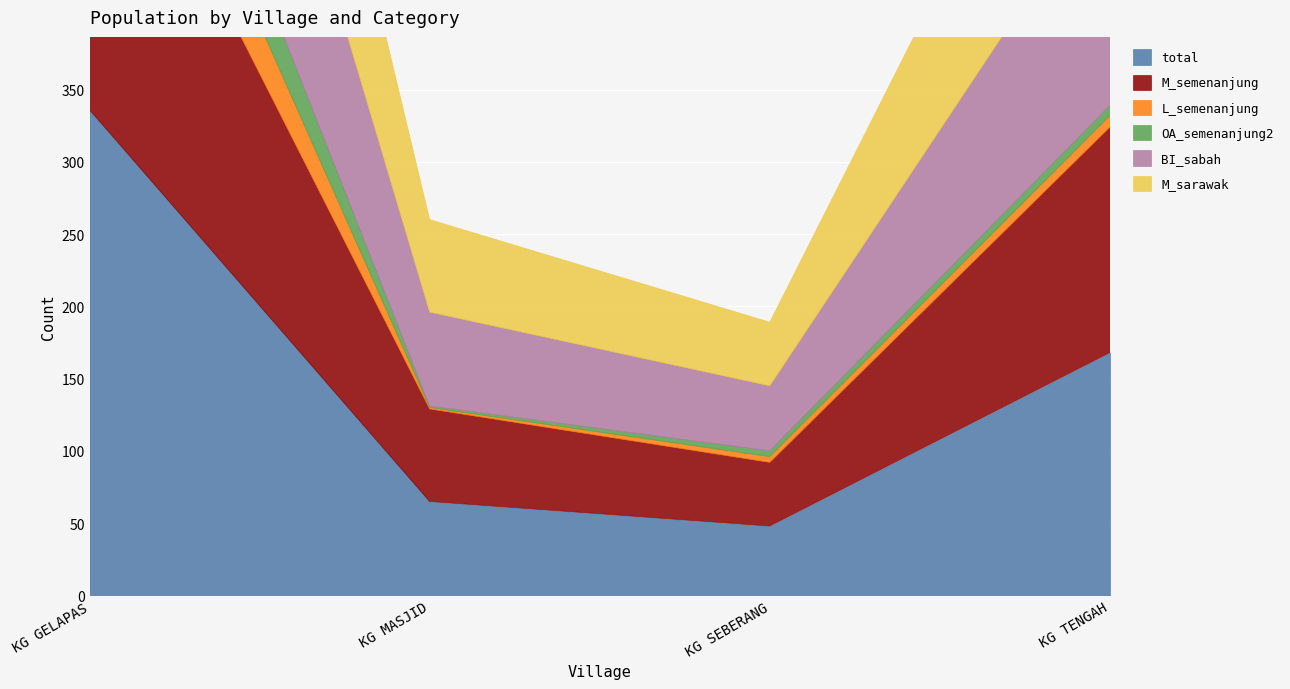

What is the sum of all M_sarawak values?

521